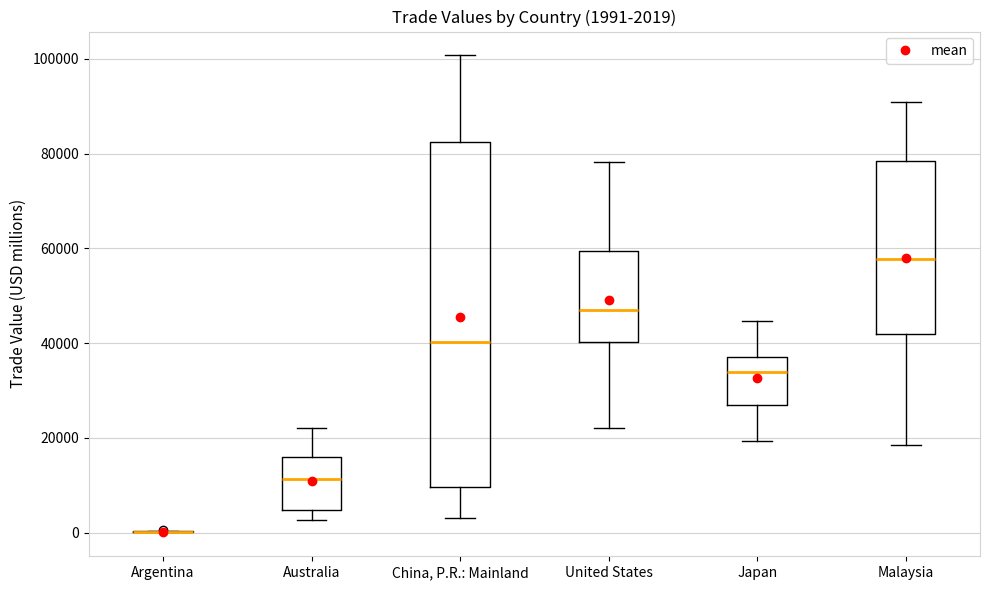

Which box is the tallest, from its lower edge to its upper edge?

China, P.R.: Mainland